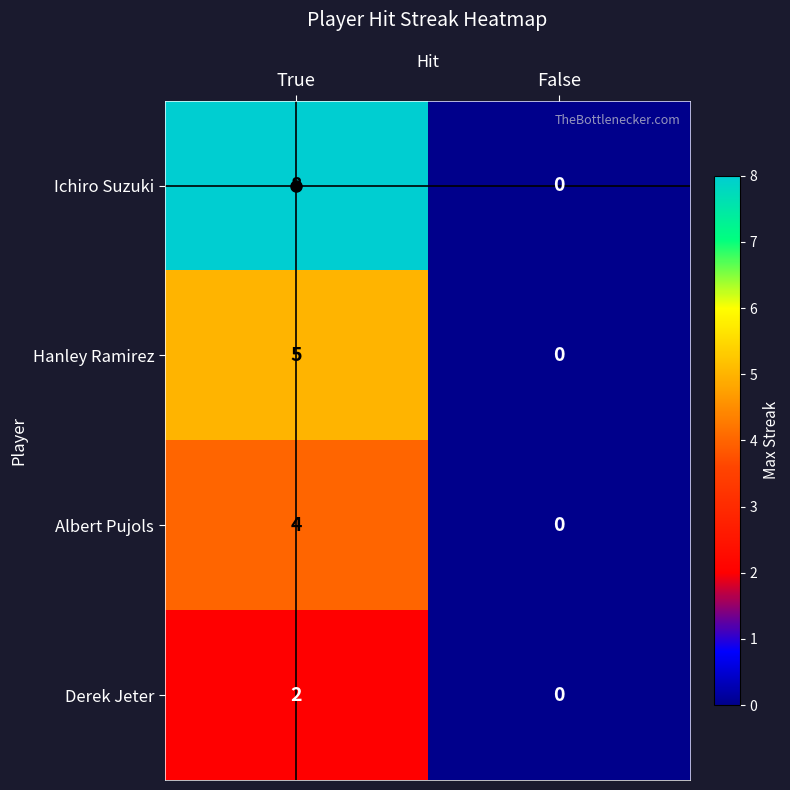

What is the sum of the Albert Pujols values at False and True?

4